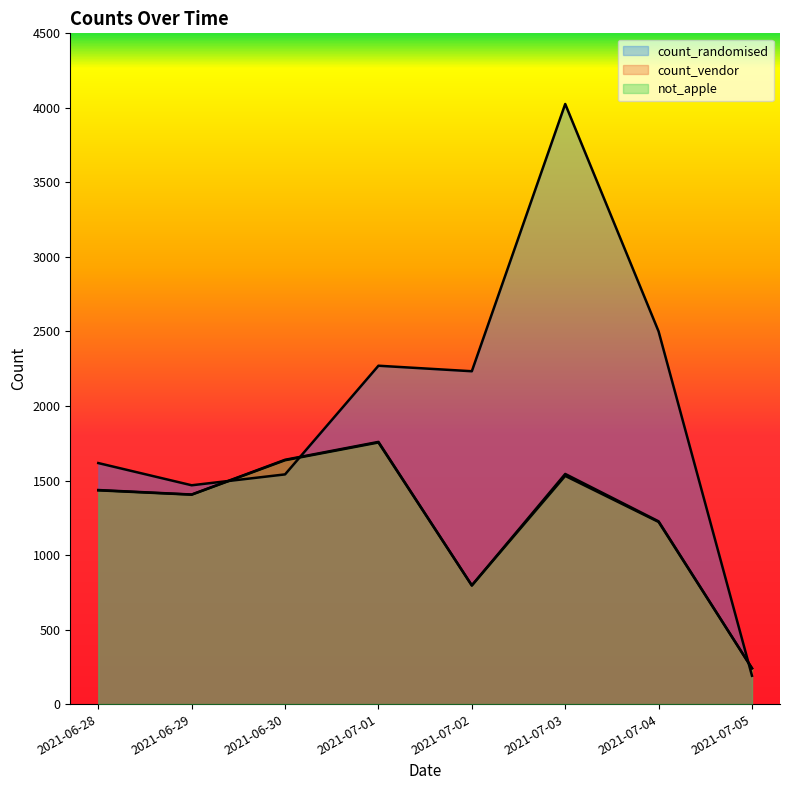

Between 2021-07-05 and 2021-07-03, which is larger?

2021-07-03